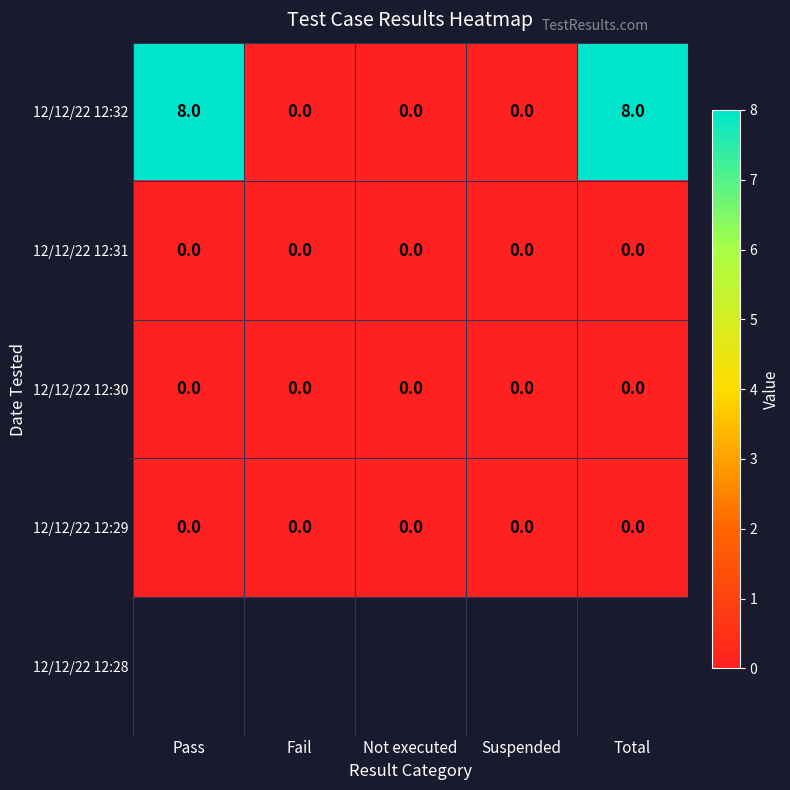

Which series has the largest total across all categories?

12/12/22 12:32